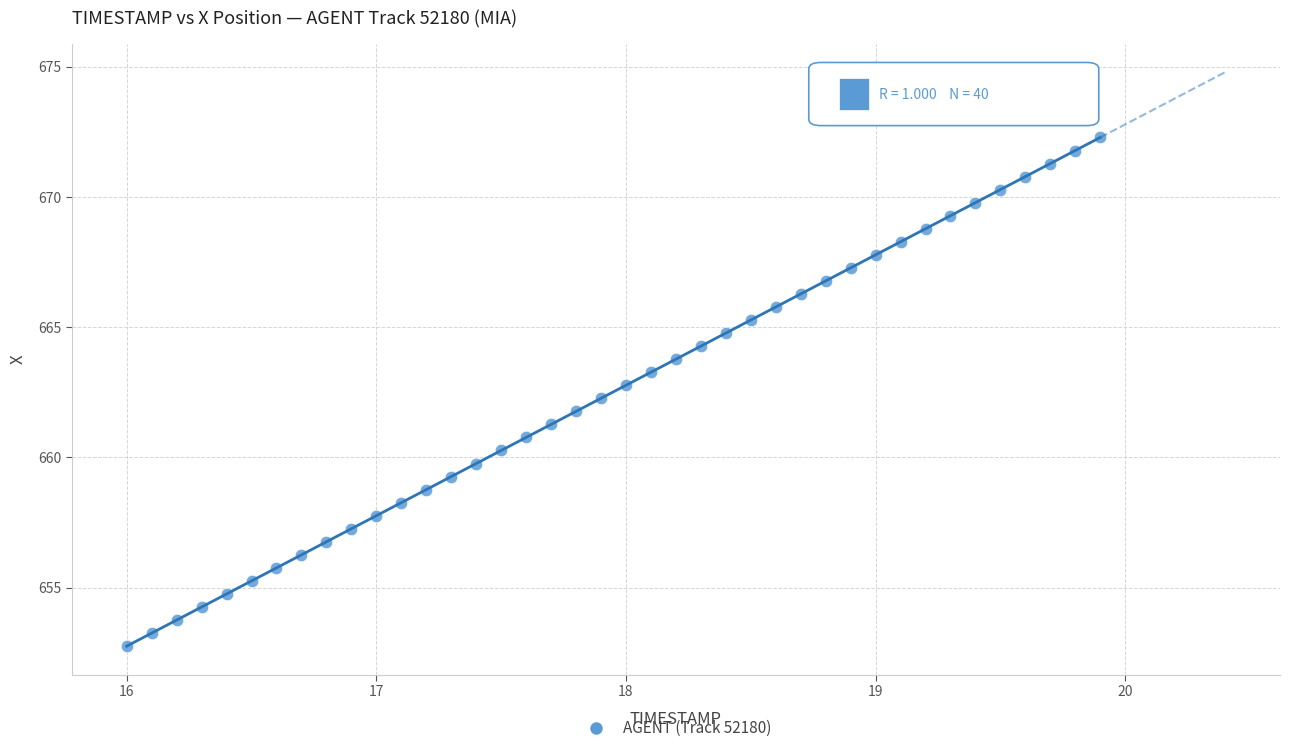

What is the range of X values (max minus min)?

3.9